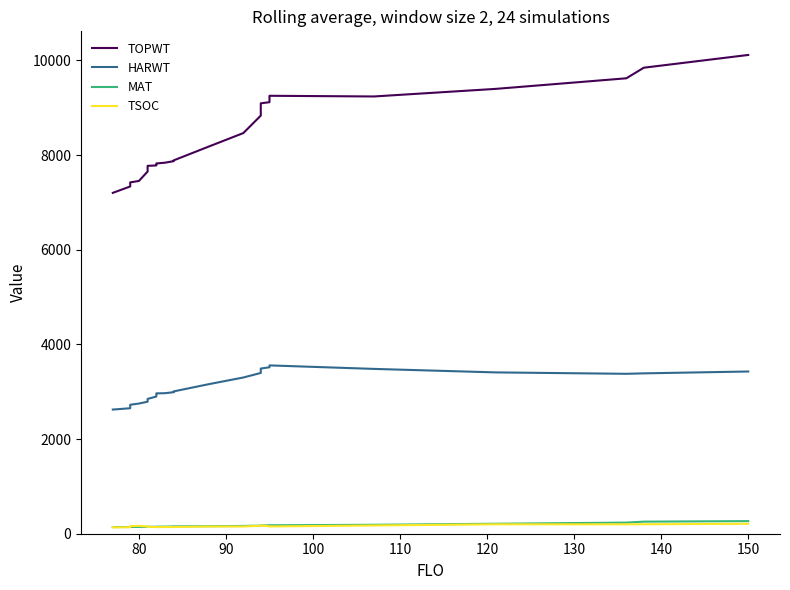

True or false: TSOC has a value of 89.3 at 19.

False